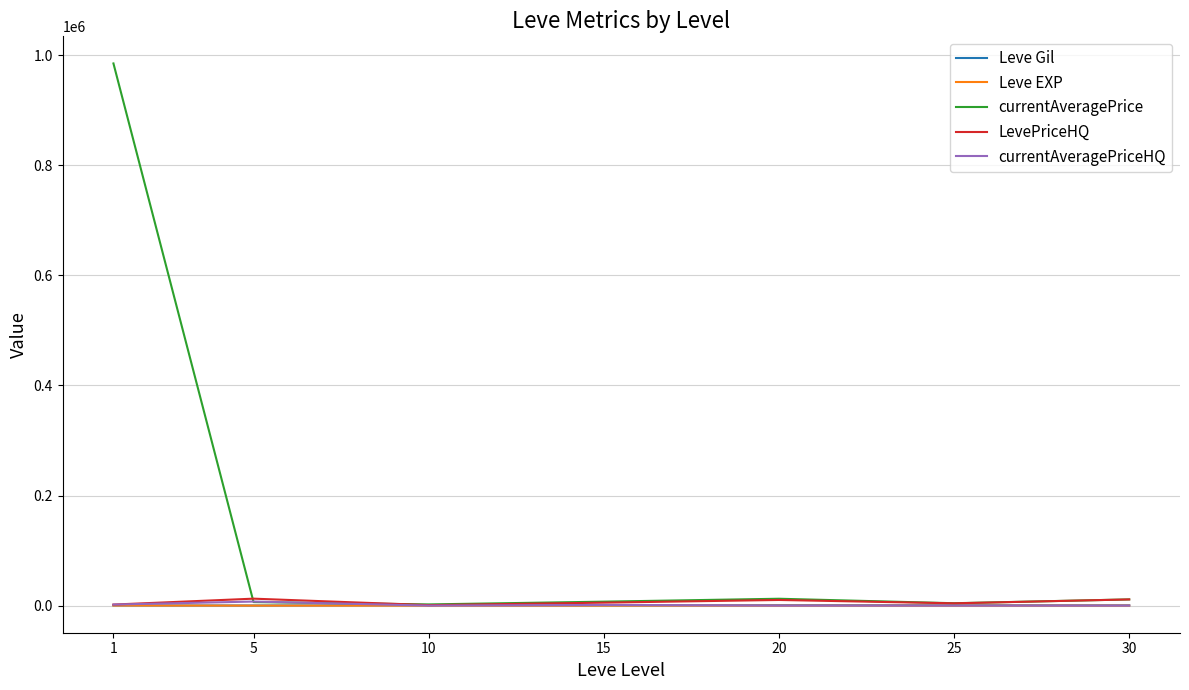

What is the highest value of the currentAveragePrice series?

984783.3